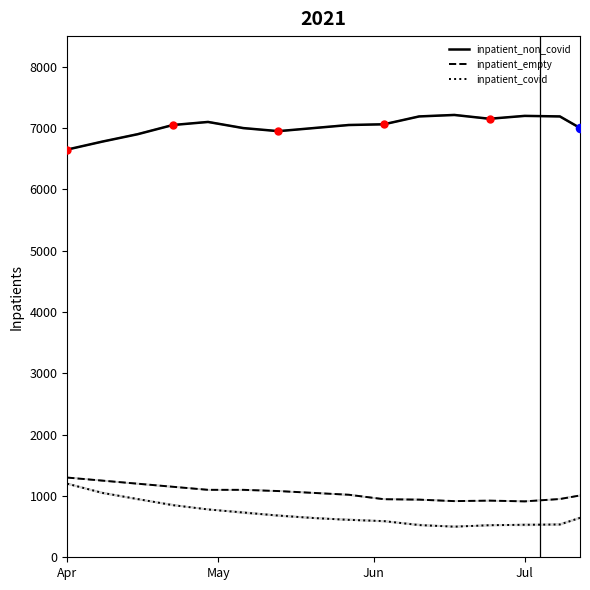

Which series contains the lowest Y value?

inpatient_covid